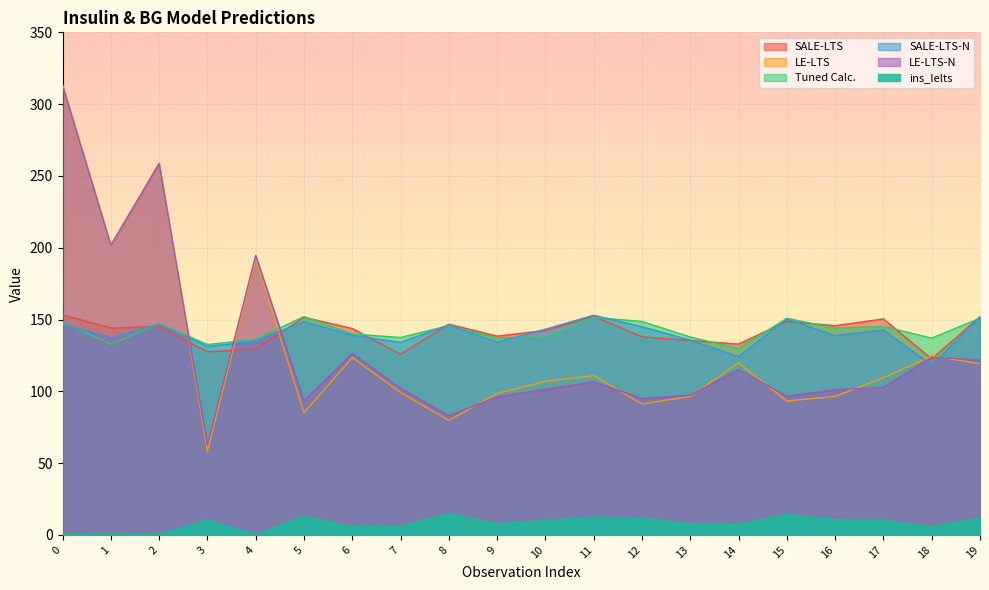

Which series changed the most between 10 and 12?

LE-LTS